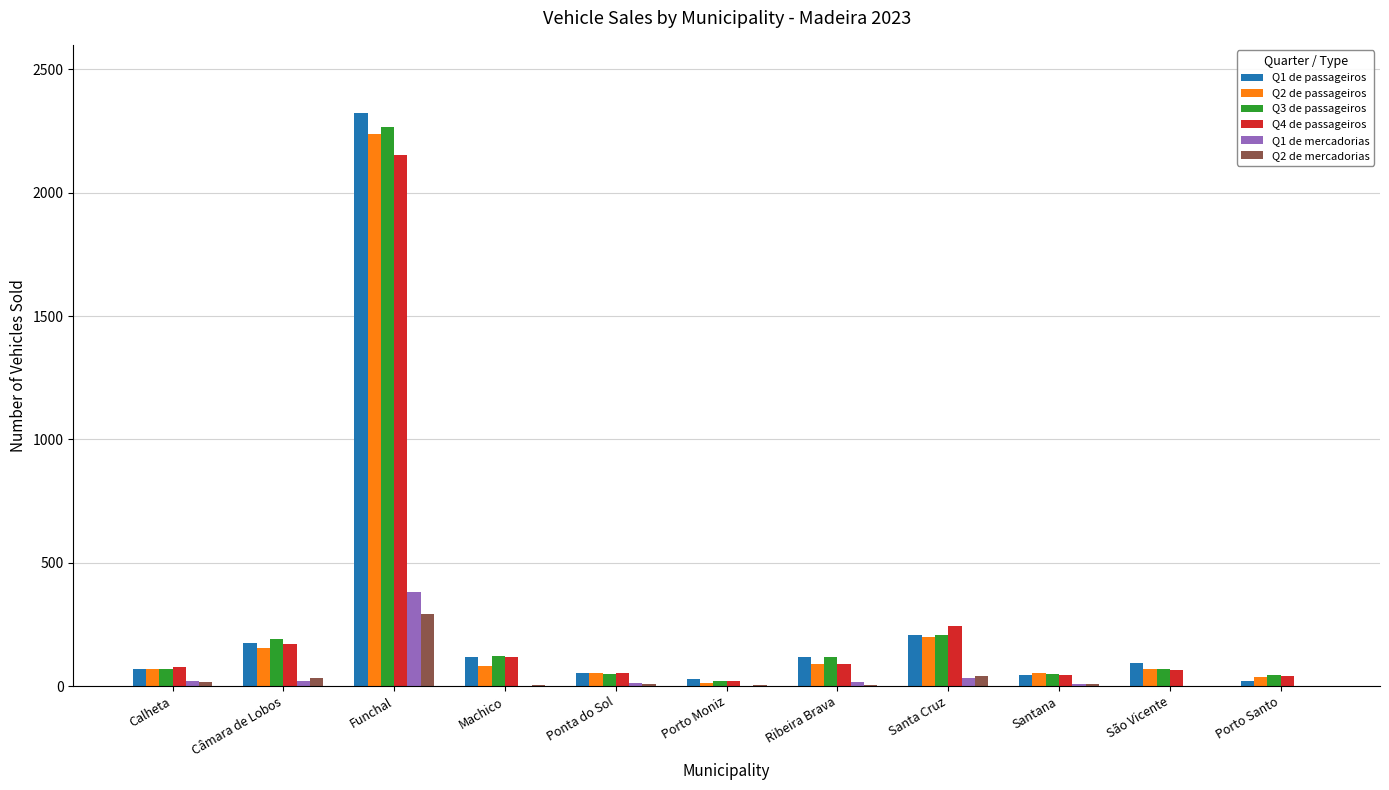

At which category is the sum across all series the highest?

Funchal